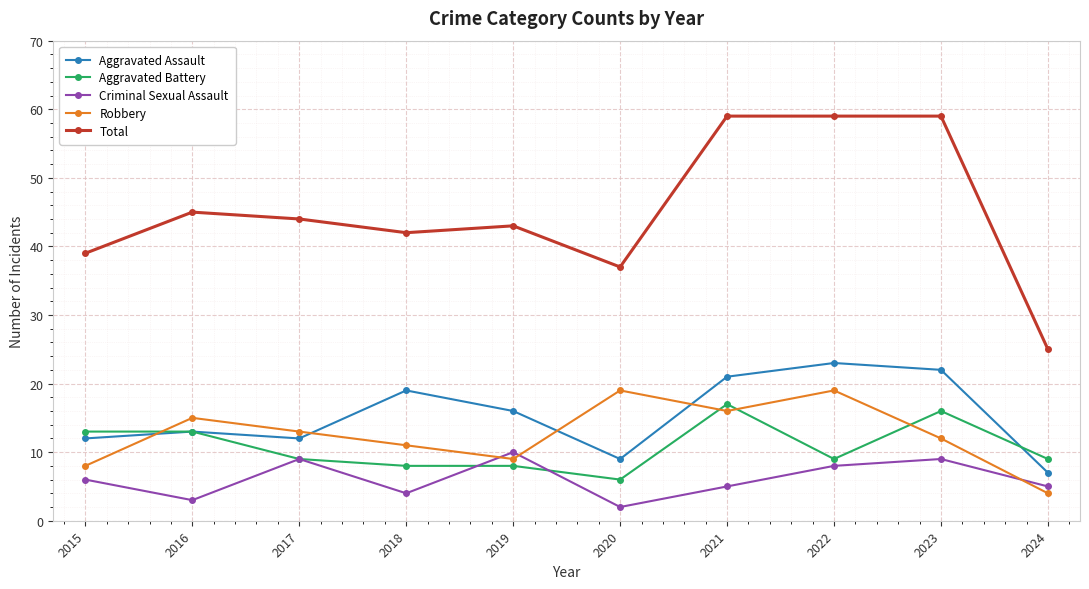

Is this an area chart (filled region under the line)?

No